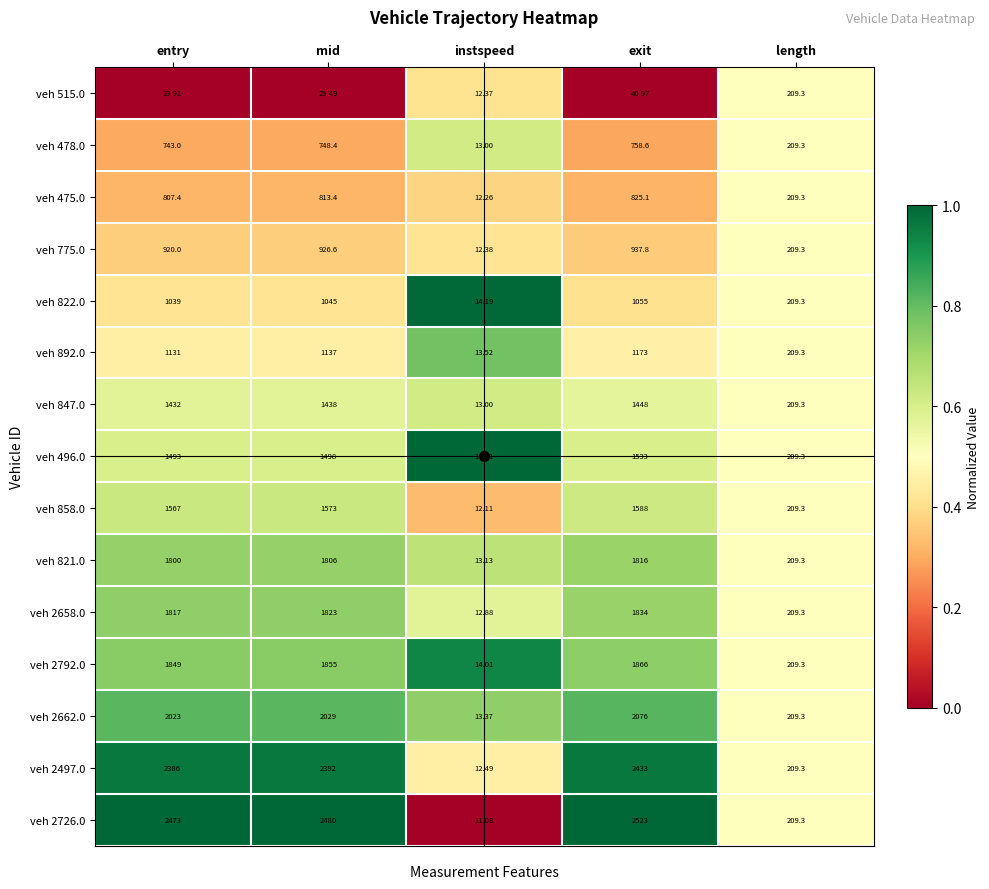

What is the spread (max minus min) of values at mid?

2450.5